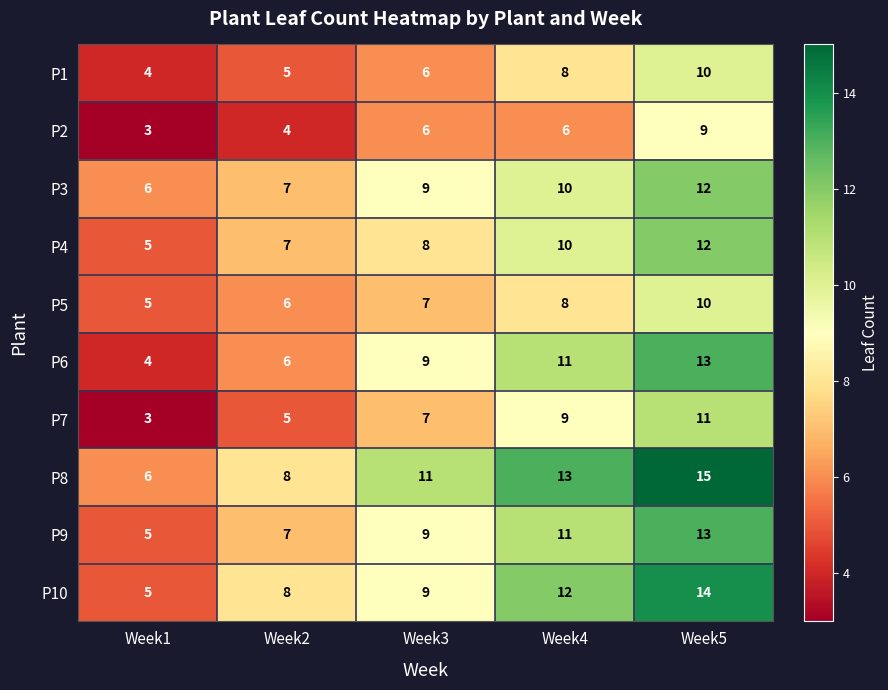

Rank the categories by P6 value from highest to lowest.

Week5, Week4, Week3, Week2, Week1